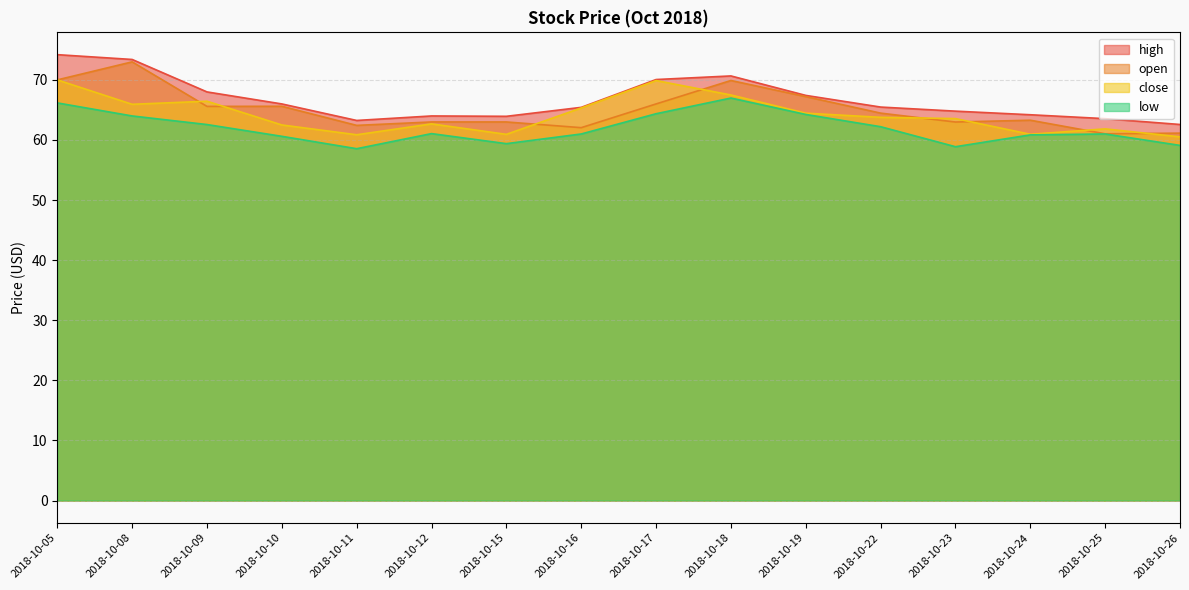

Which series has the widest spread of values?

open